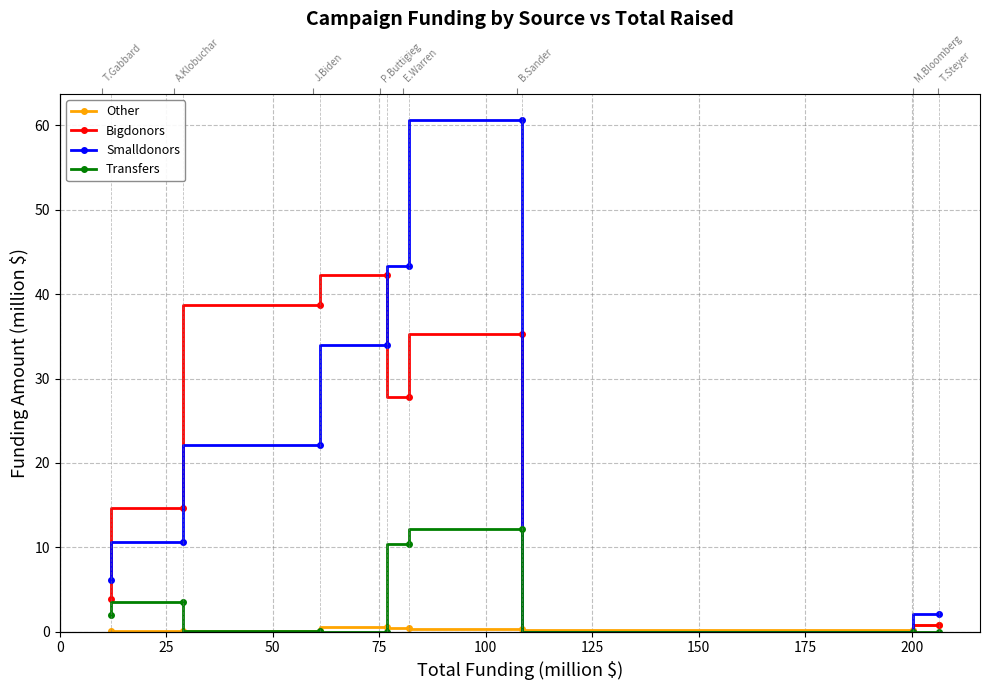

What is the difference between the maximum and minimum values in the Other series?

0.8